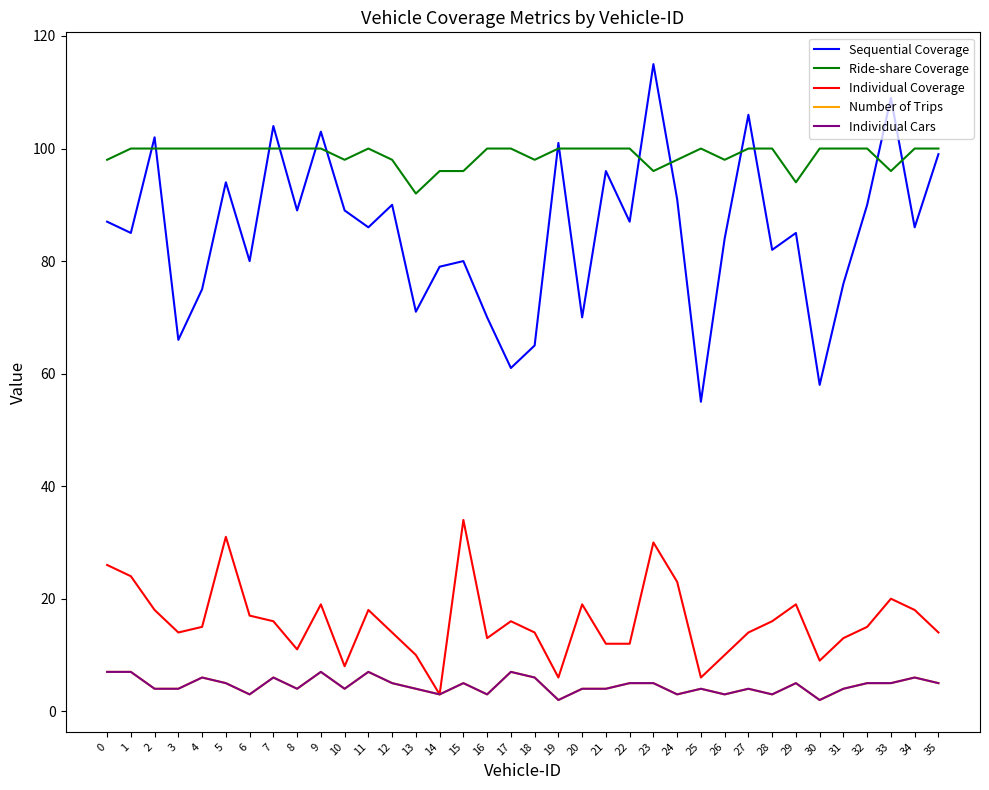

Rank the series at 22 from lowest to highest value.

Number of Trips, Individual Cars, Individual Coverage, Sequential Coverage, Ride-share Coverage